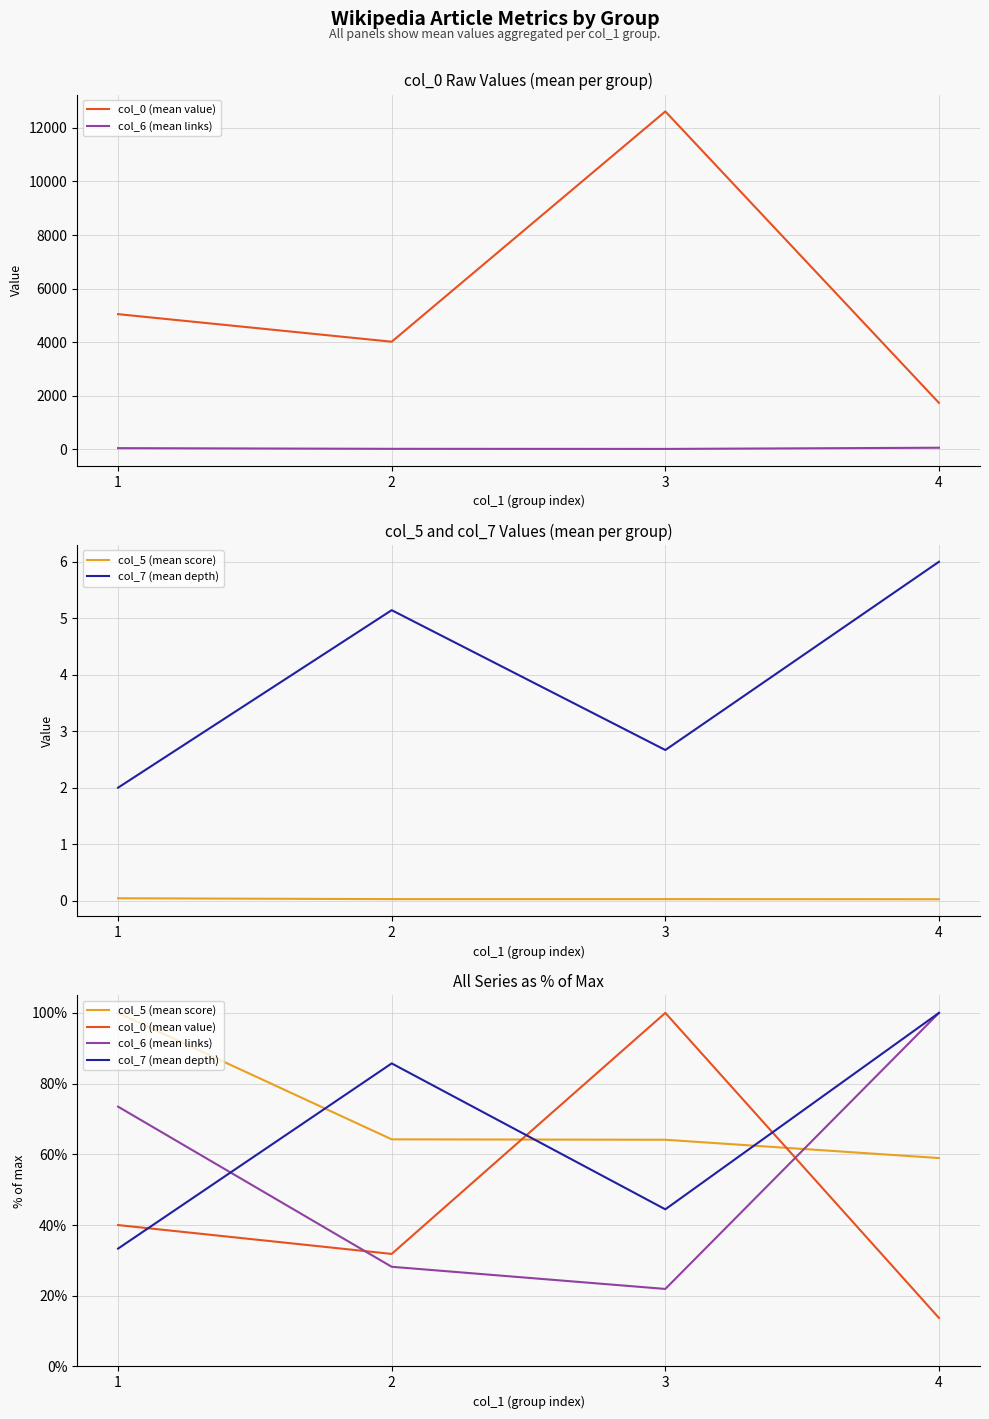

What is the difference between the highest and lowest values at 4?

86.3